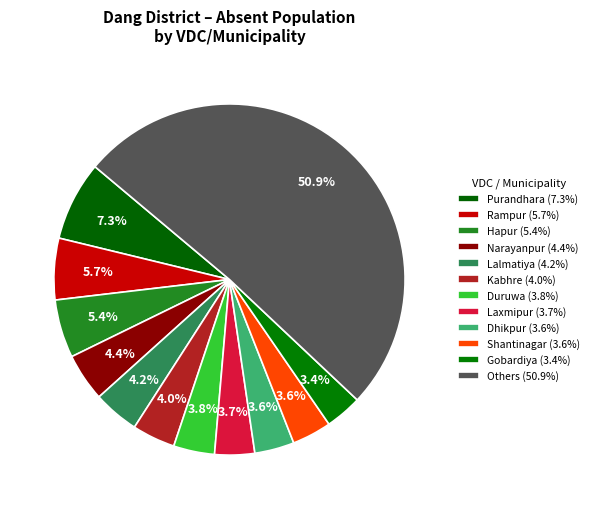

How many slices are in this pie chart?

12